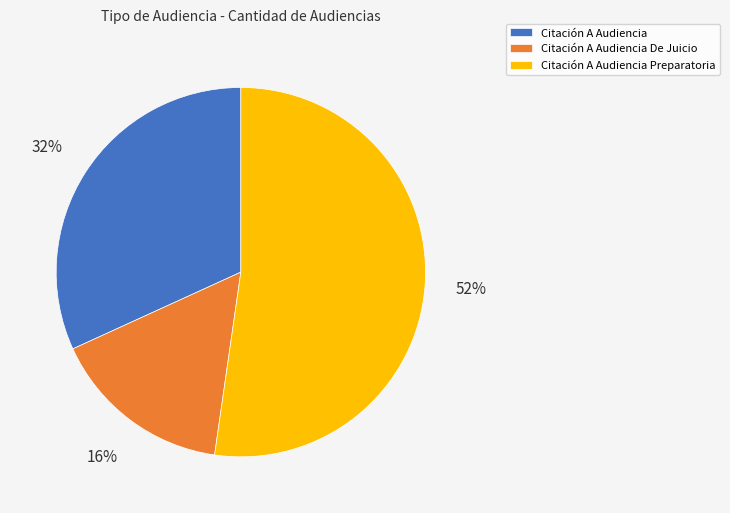

Count the number of slices in the pie.

3